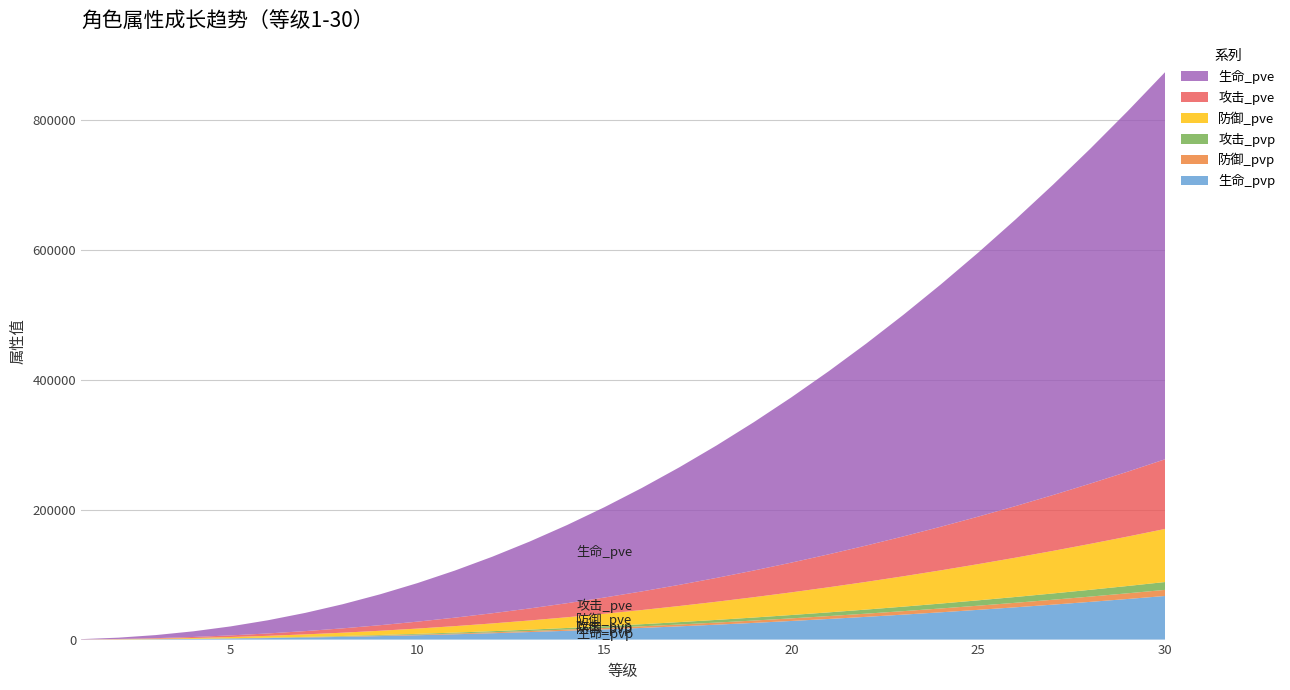

Reading left to right, transcribe all the data shown in this chart.

生命_pvp: 1=53	2=227	3=533	4=975	5=1558	6=2285	7=3159	8=4181	9=5355	10=6681	11=8162	12=9798	13=11592	14=13544	15=15656	16=17928	17=20362	18=22959	19=25720	20=28645	21=31736	22=34992	23=38416	24=42008	25=45768	26=49697	27=53796	28=58066	29=62506	30=67119
防御_pvp: 1=7	2=31	3=74	4=136	5=218	6=320	7=442	8=585	9=749	10=935	11=1142	12=1371	13=1623	14=1896	15=2192	16=2510	17=2851	18=3214	19=3601	20=4010	21=4443	22=4899	23=5378	24=5881	25=6408	26=6958	27=7532	28=8130	29=8751	30=9397
攻击_pvp: 1=9	2=40	3=95	4=175	5=280	6=411	7=568	8=752	9=963	10=1202	11=1468	12=1763	13=2086	14=2437	15=2817	16=3226	17=3664	18=4131	19=4628	20=5154	21=5710	22=6296	23=6912	24=7559	25=8235	26=8942	27=9680	28=10448	29=11247	30=12077
防御_pve: 1=64	2=277	3=649	4=1187	5=1897	6=2783	7=3847	8=5092	9=6521	10=8136	11=9939	12=11931	13=14115	14=16492	15=19063	16=21830	17=24794	18=27957	19=31318	20=34880	21=38643	22=42609	23=46778	24=51151	25=55730	26=60514	27=65506	28=70705	29=76112	30=81728
攻击_pve: 1=84	2=363	3=851	4=1558	5=2489	6=3651	7=5047	8=6681	9=8555	10=10674	11=13039	12=15654	13=18519	14=21638	15=25011	16=28642	17=32530	18=36679	19=41089	20=45763	21=50700	22=55903	23=61373	24=67111	25=73118	26=79395	27=85944	28=92765	29=99859	30=107227
生命_pve: 1=471	2=2020	3=4733	4=8660	5=13837	6=20292	7=28049	8=37128	9=47547	10=59322	11=72467	12=86995	13=102919	14=120249	15=138997	16=159172	17=180783	18=203839	19=228348	20=254319	21=281758	22=310673	23=341070	24=372957	25=406340	26=441225	27=477617	28=515523	29=554947	30=595896